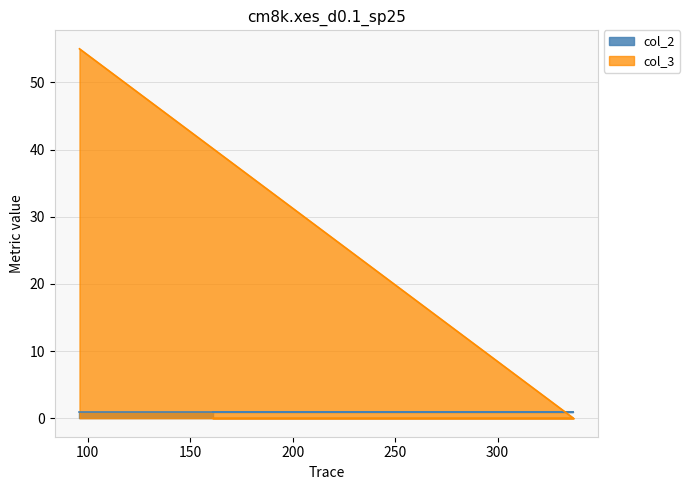

Which category has the lowest value across all series?

337